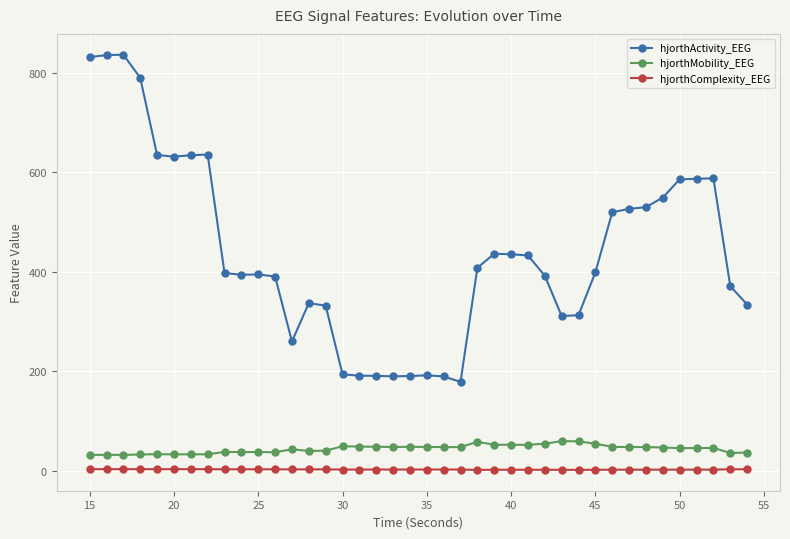

How many data points in hjorthComplexity_EEG are above 2?

25